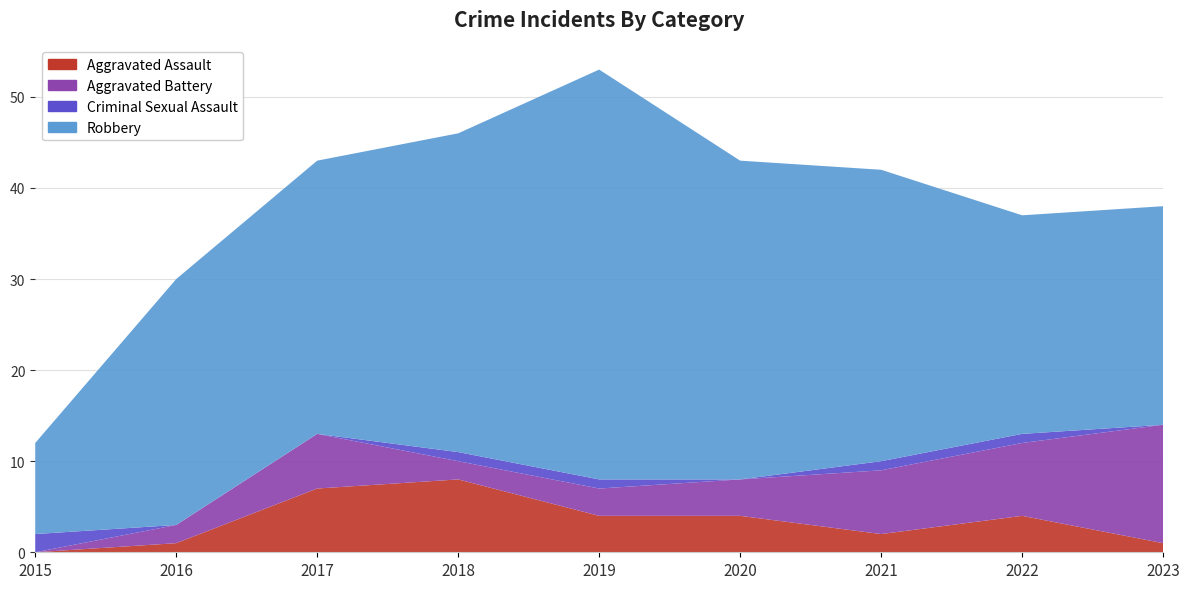

Reading left to right, transcribe all the data shown in this chart.

Aggravated Assault: 0	1	7	8	4	4	2	4	1
Aggravated Battery: 0	2	6	2	3	4	7	8	13
Criminal Sexual Assault: 2	0	0	1	1	0	1	1	0
Robbery: 10	27	30	35	45	35	32	24	24